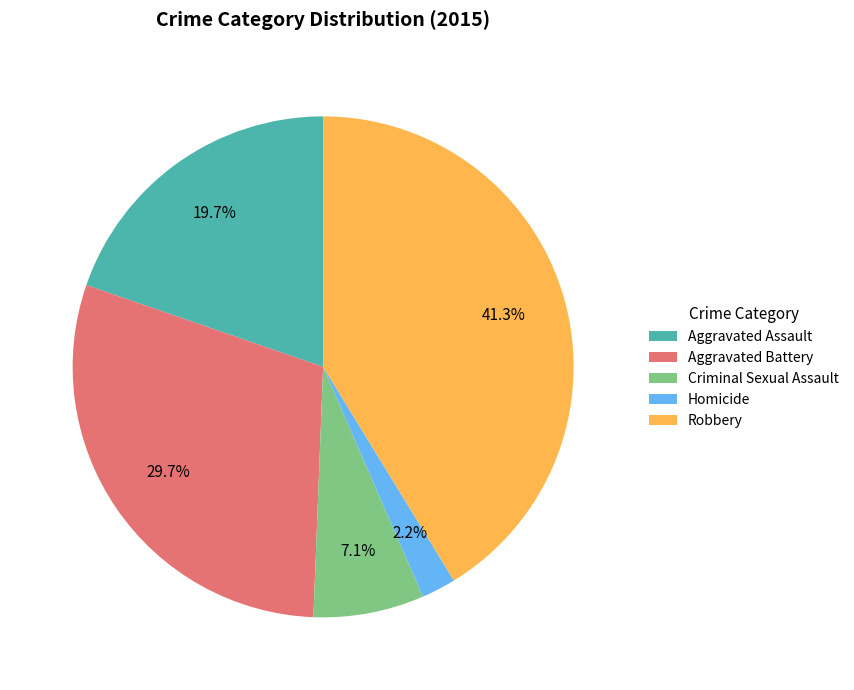

Combined, do Aggravated Assault and Aggravated Battery account for over 50%?

No